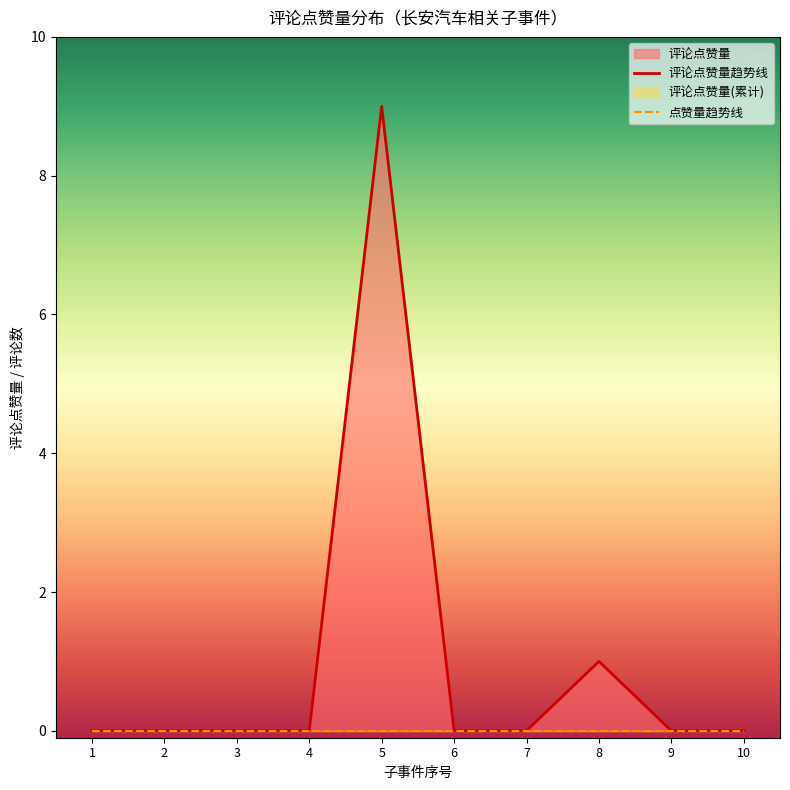

What is the maximum value for 评论点赞量趋势线?

9